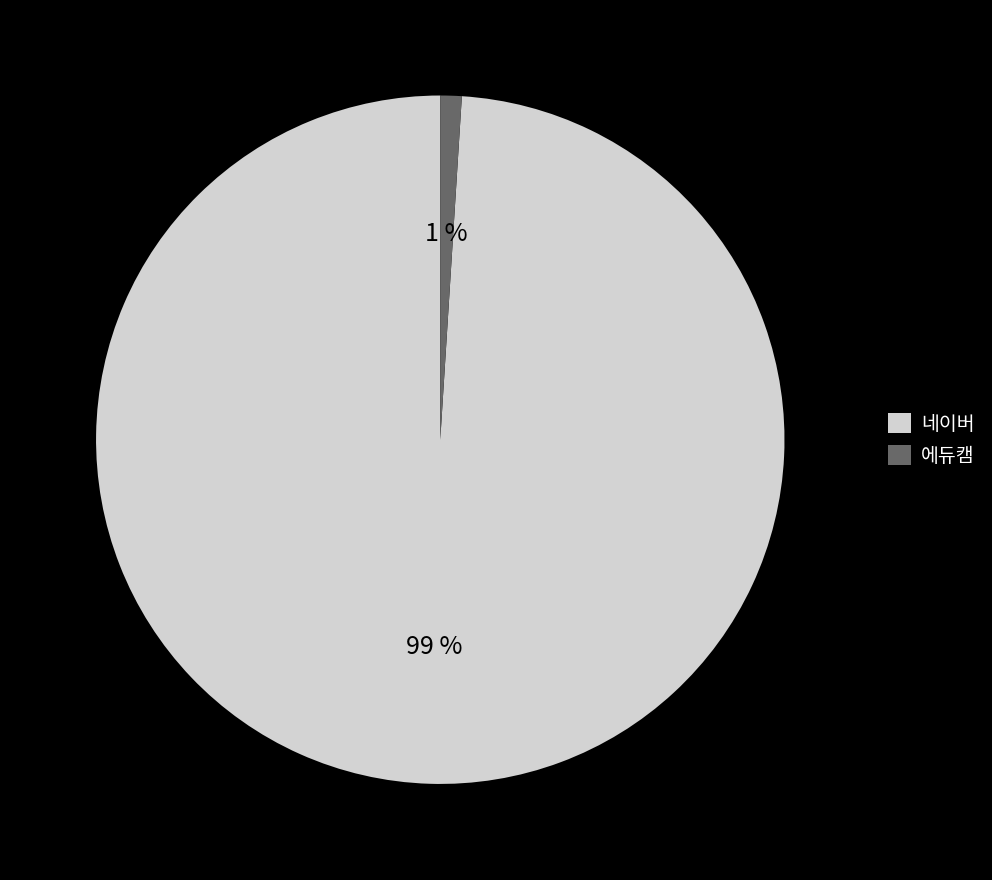

Rank the categories by value from lowest to highest.

에듀캠, 네이버